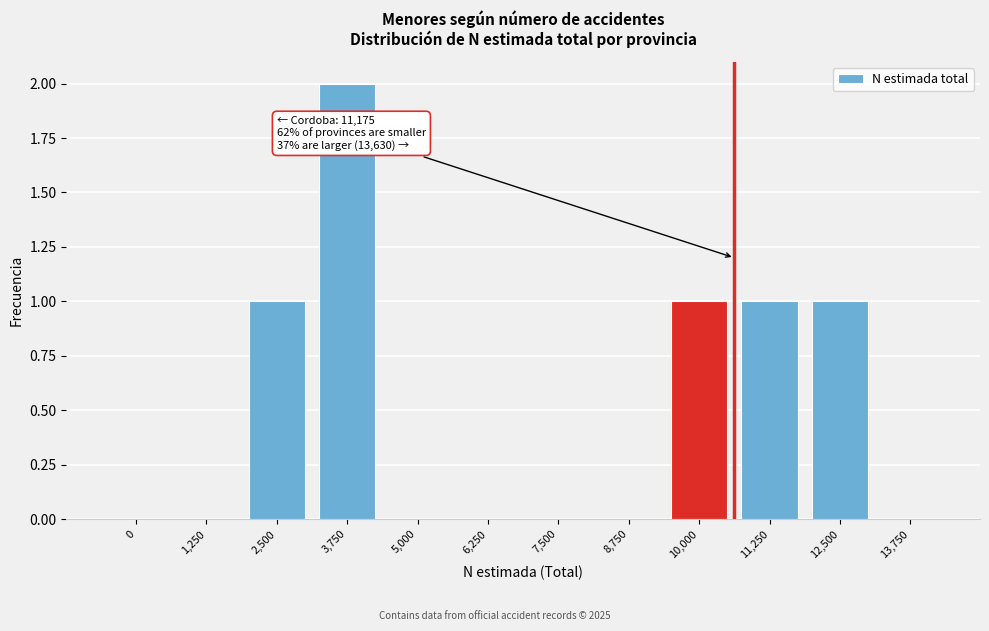

Reading left to right, extract all data points from this chart.

0=0	1,250=0	2,500=1	3,750=2	5,000=0	6,250=0	7,500=0	8,750=0	10,000=1	11,250=1	12,500=1	13,750=0